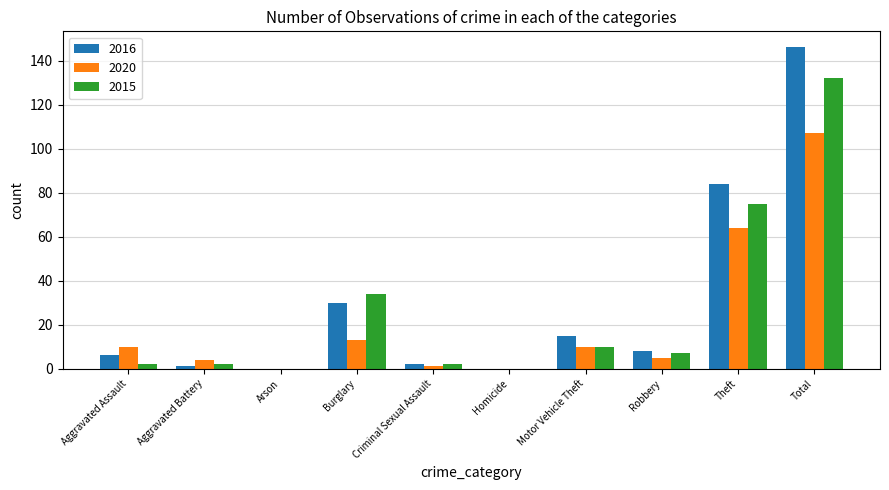

Where is 2020 nearest to the value 53?

Theft